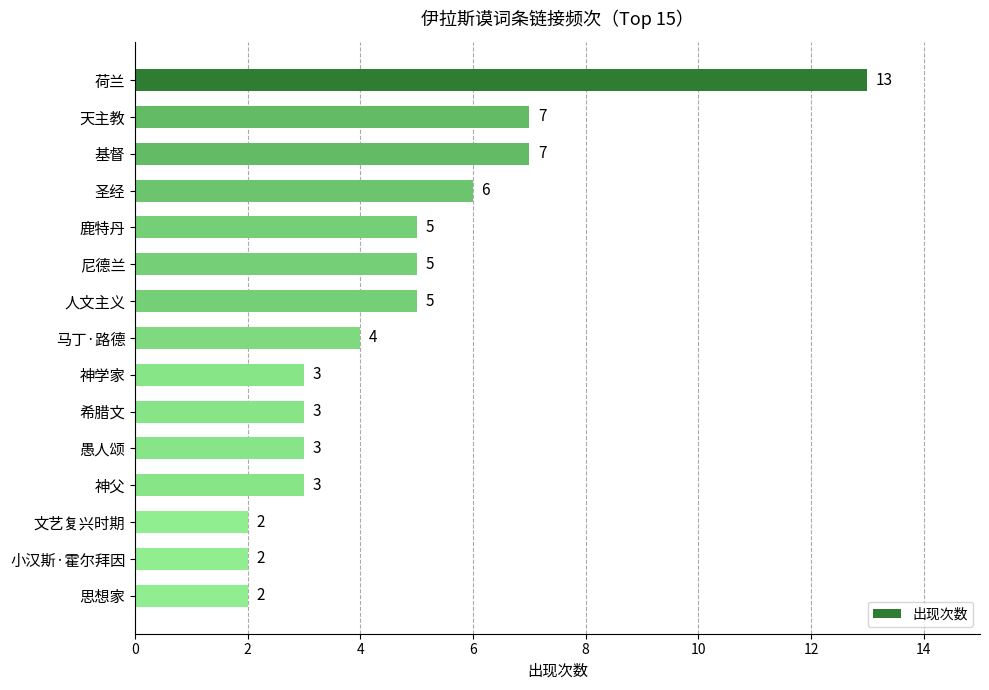

Reading bottom to top, extract all data points from this chart.

思想家=2	小汉斯·霍尔拜因=2	文艺复兴时期=2	神父=3	愚人颂=3	希腊文=3	神学家=3	马丁·路德=4	人文主义=5	尼德兰=5	鹿特丹=5	圣经=6	基督=7	天主教=7	荷兰=13